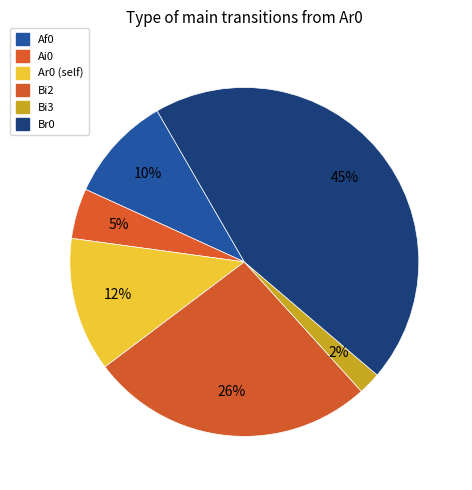

Count the number of slices in the pie.

6